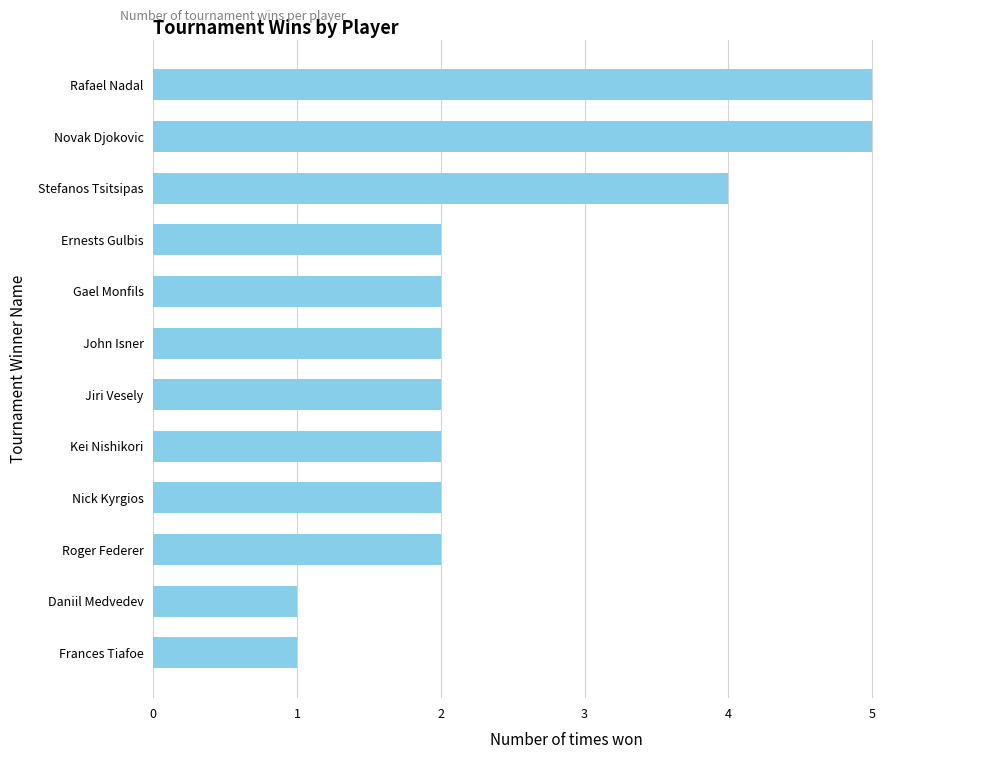

Reading bottom to top, list all the values displayed in this chart.

Frances Tiafoe=1	Daniil Medvedev=1	Roger Federer=2	Nick Kyrgios=2	Kei Nishikori=2	Jiri Vesely=2	John Isner=2	Gael Monfils=2	Ernests Gulbis=2	Stefanos Tsitsipas=4	Novak Djokovic=5	Rafael Nadal=5